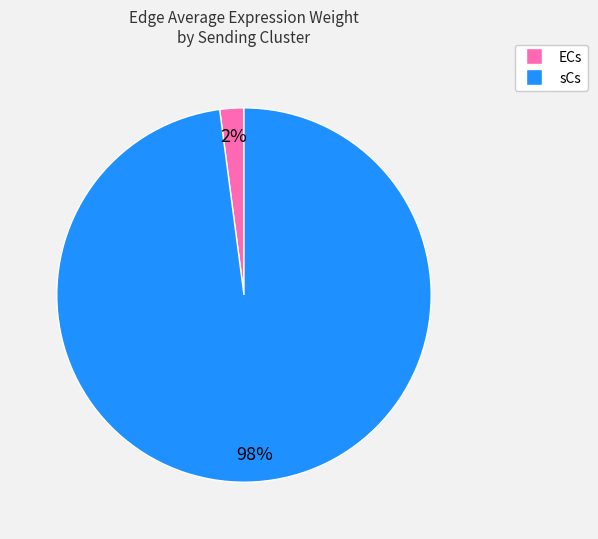

Is there a majority slice in this chart?

Yes